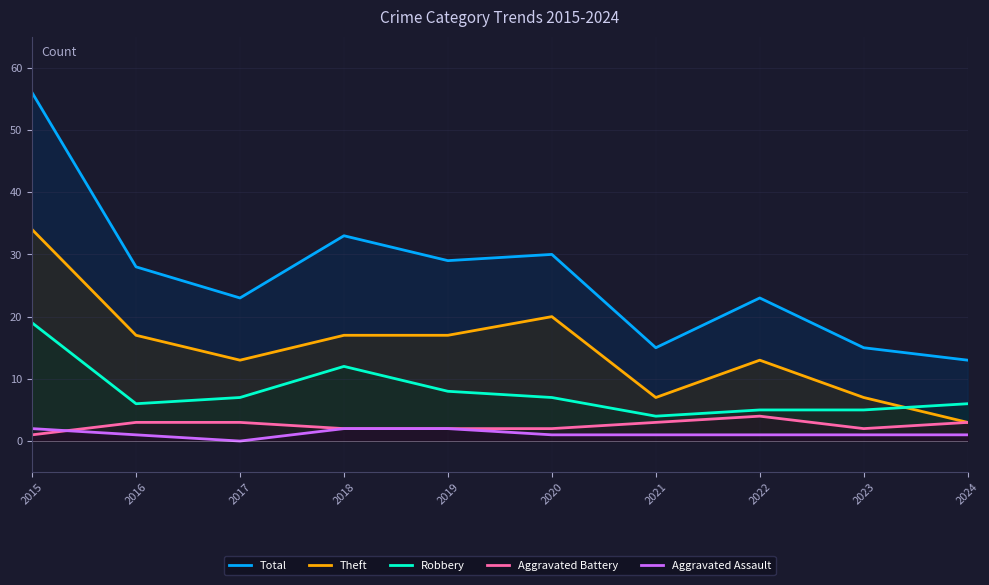

Read the Aggravated Battery value at 2016.

3